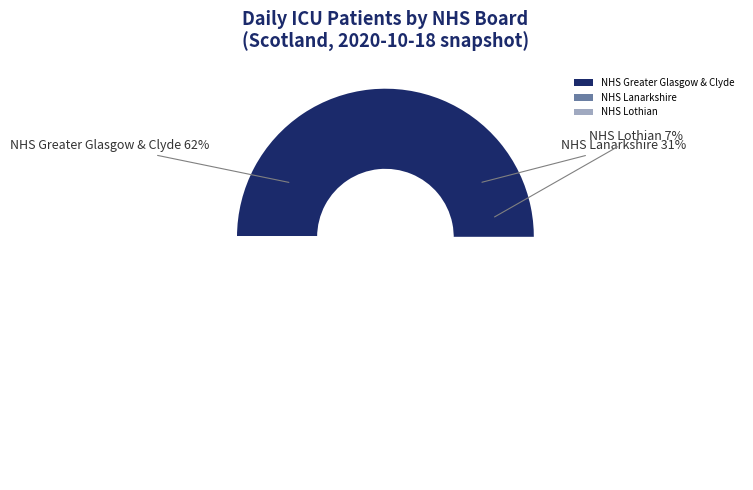

To the nearest percent, what percentage of the pie is NHS Lothian?

7%